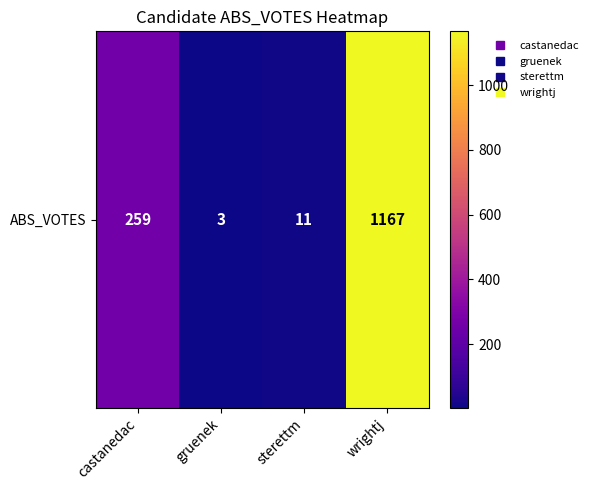

The chart shows a value of 1167 at wrightj. True or false?

True